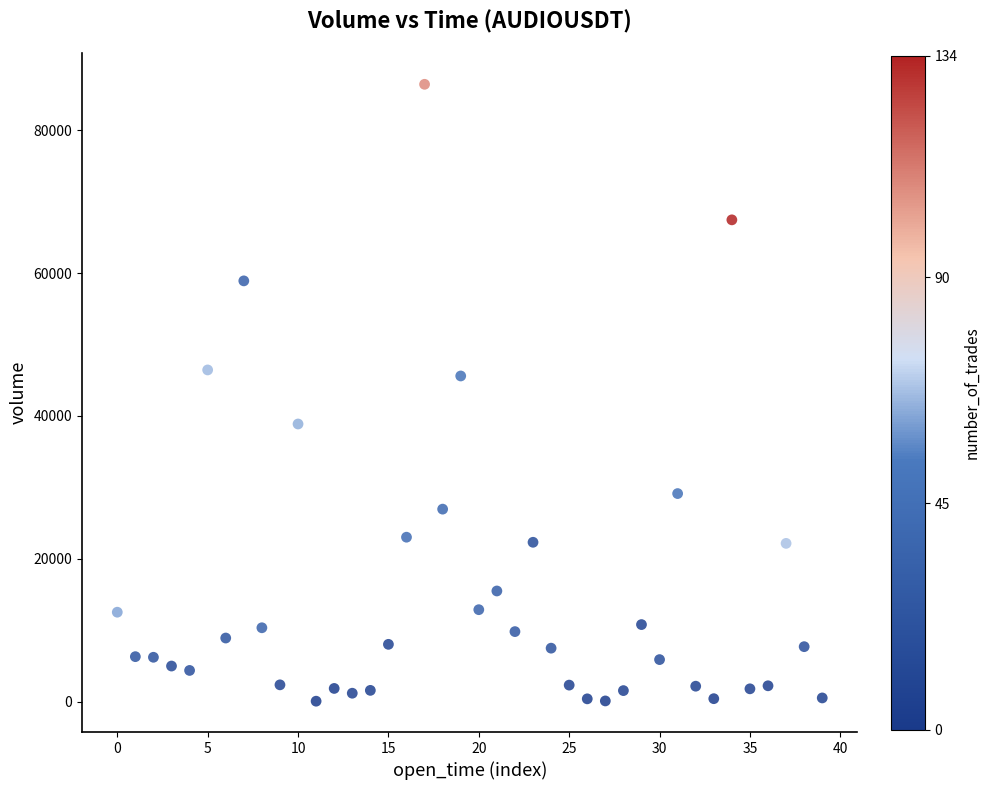

What is the range of Y values (max minus min)?

86366